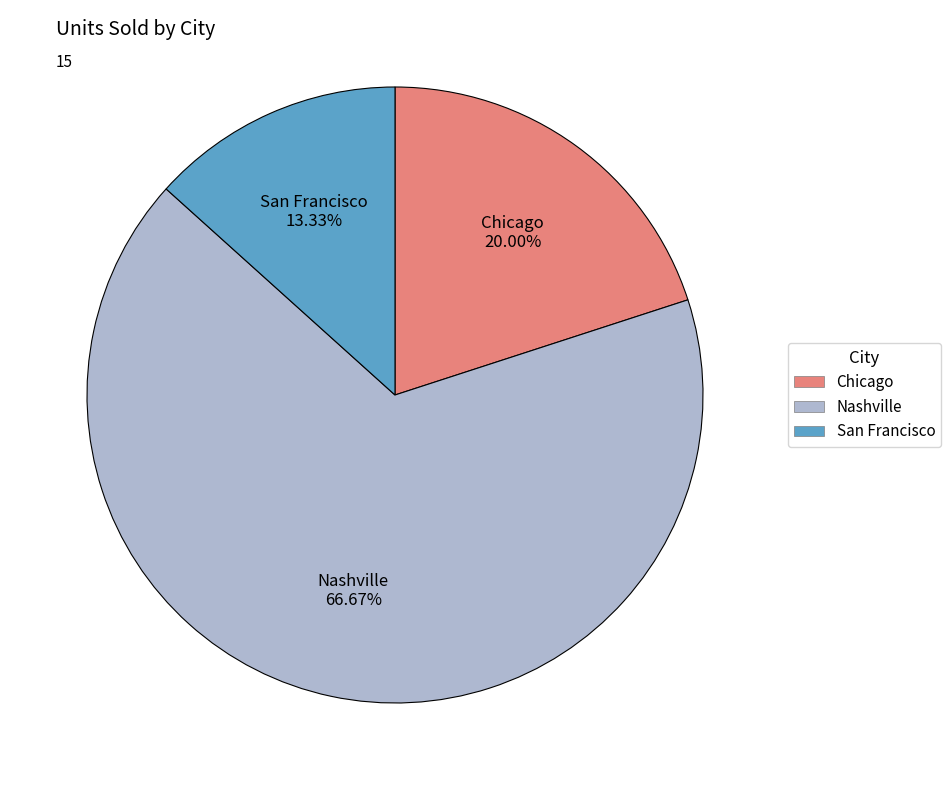

How many segments does this pie chart have?

3